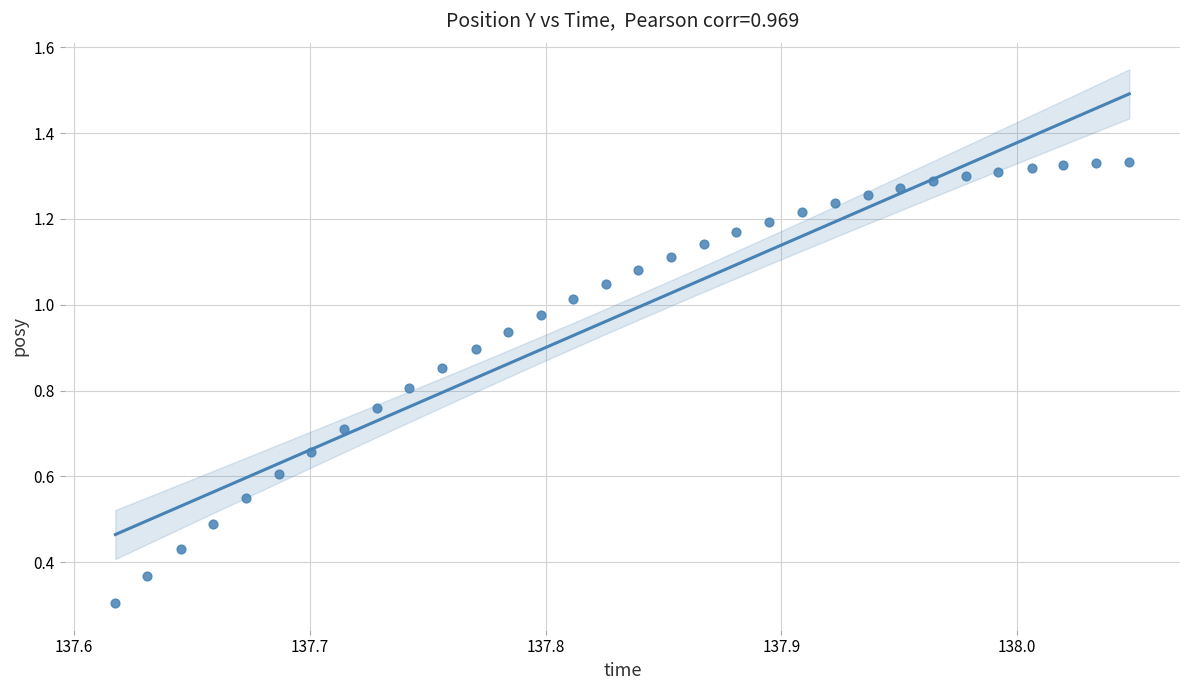

What Y value in the scatter plot is closest to 0?

0.3